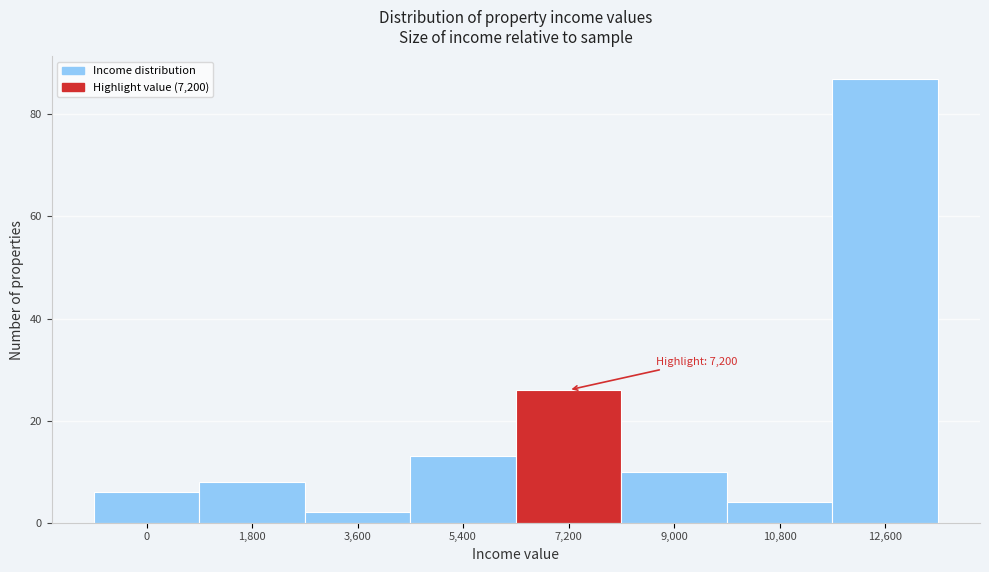

Reading left to right, transcribe all the data shown in this chart.

6	8	2	13	26	10	4	87